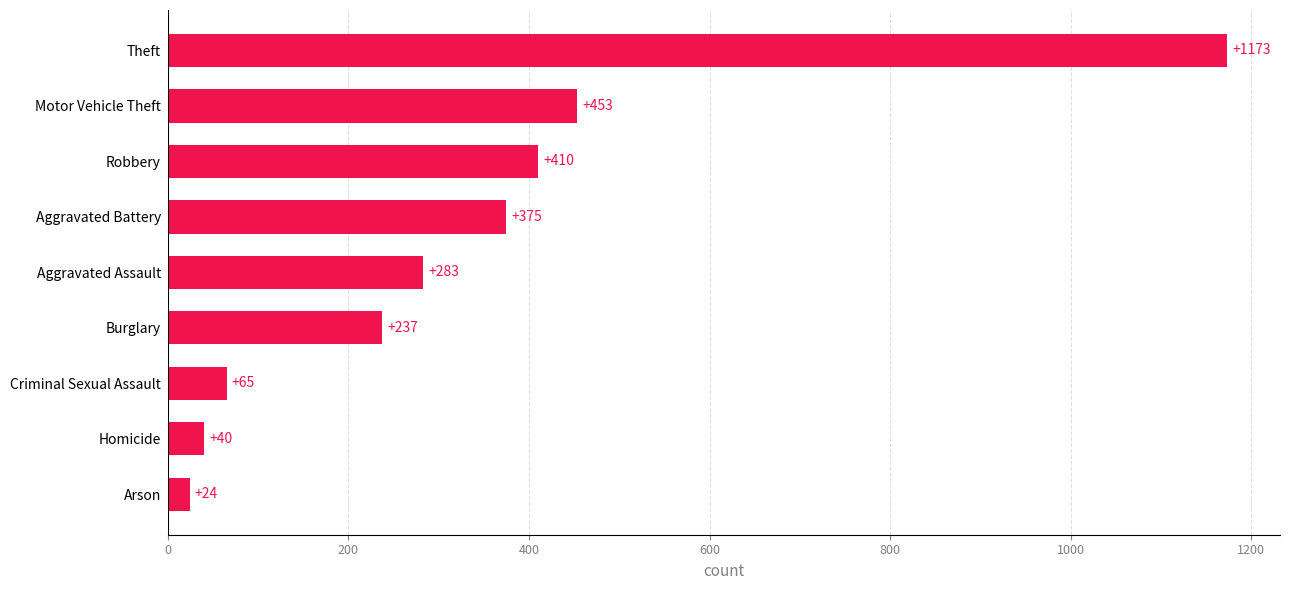

Between Robbery and Burglary, which is larger?

Robbery